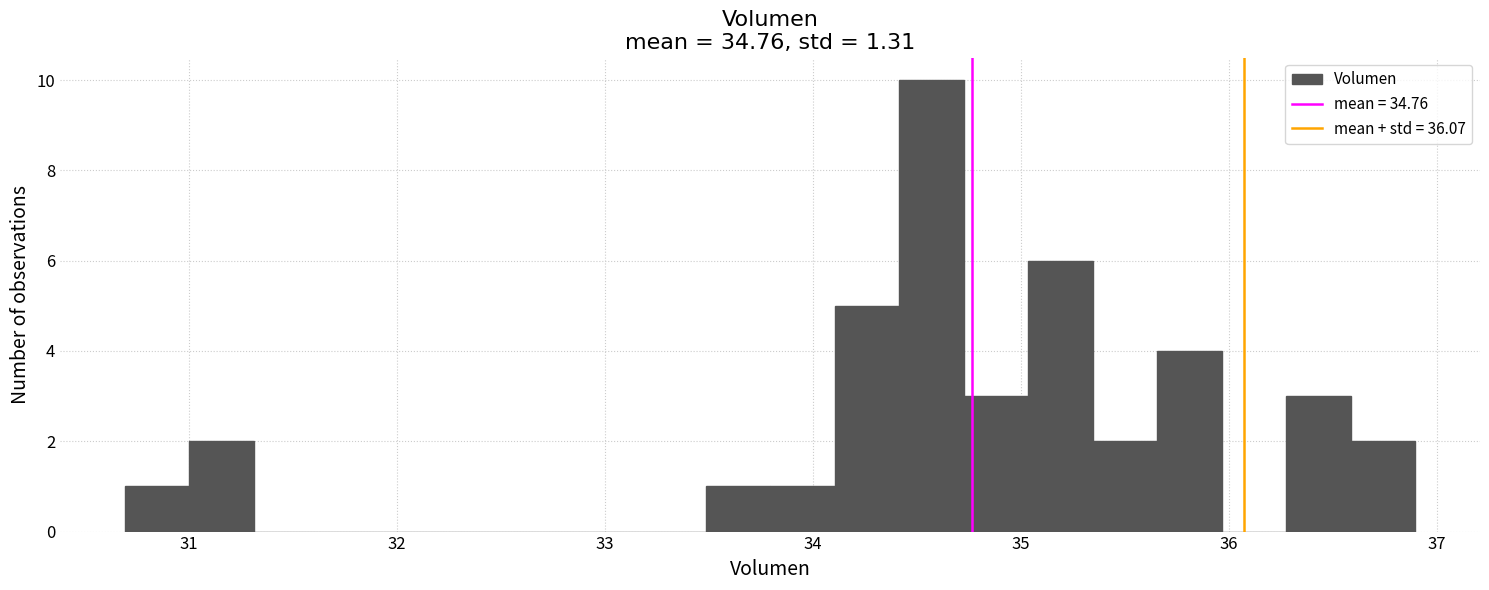

Read against the x-axis, roughly where is the centre of the tallest bar?

34.6